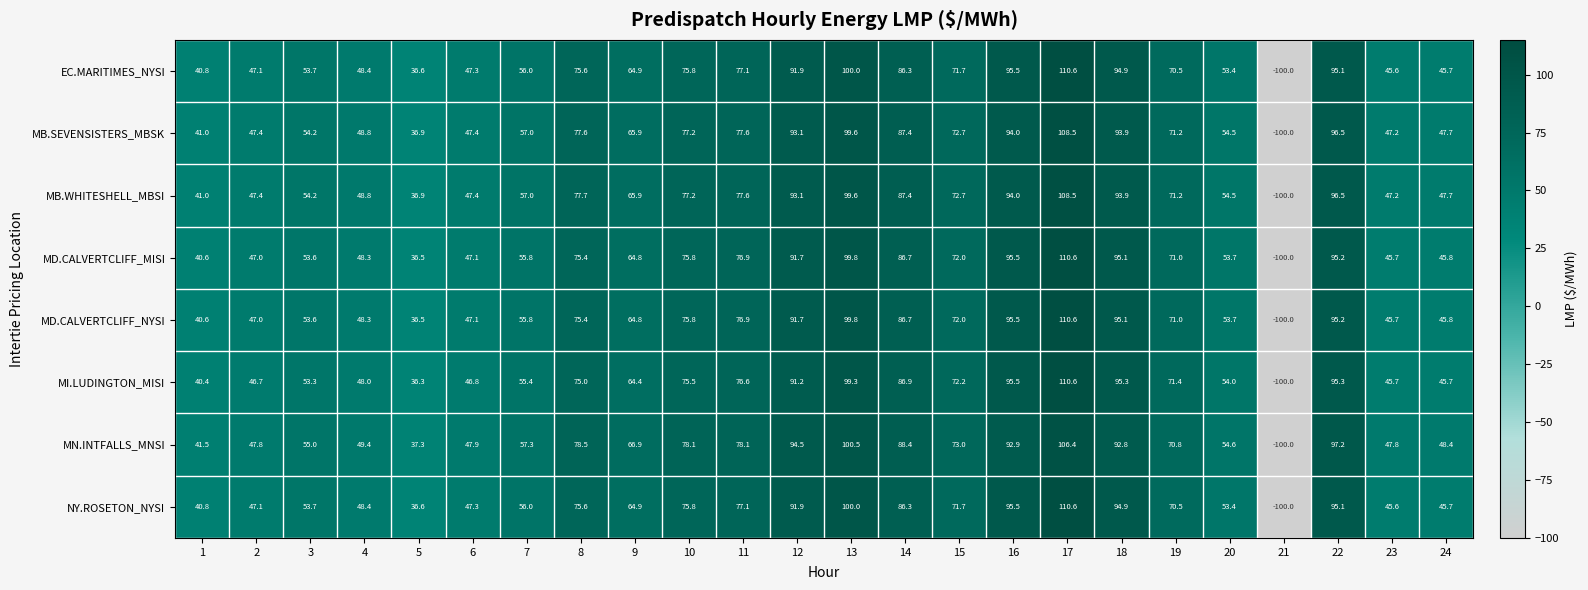

Between 15 and 23, which series saw the biggest shift?

MI.LUDINGTON_MISI